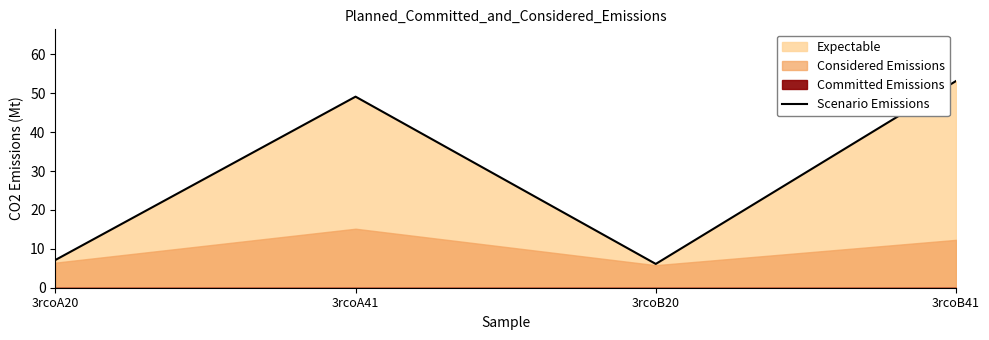

At which category does the data reach its first local peak?

3rcoA41